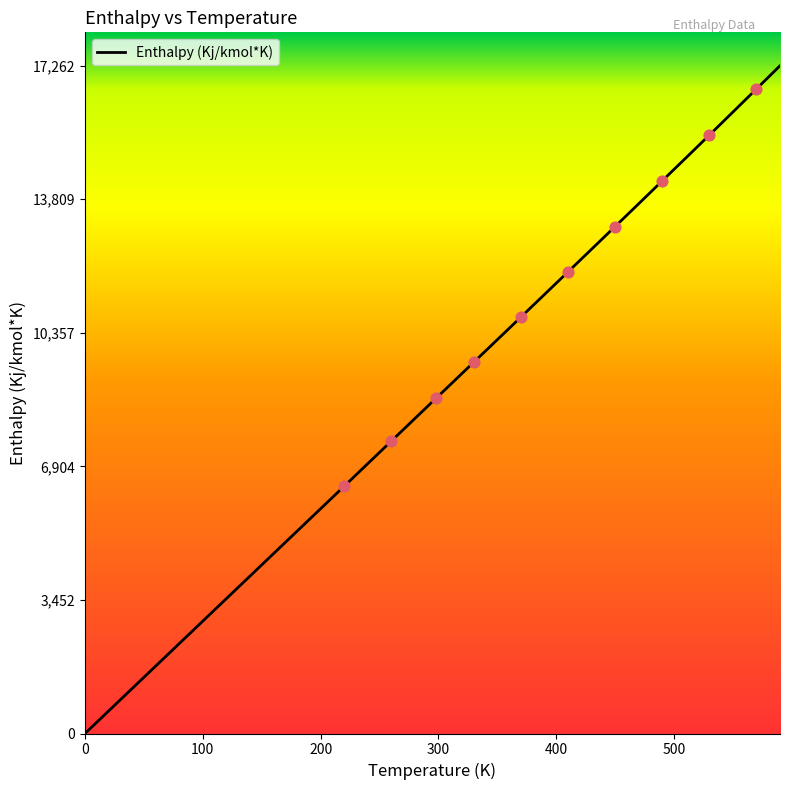

What is the maximum value shown in the chart?

17262